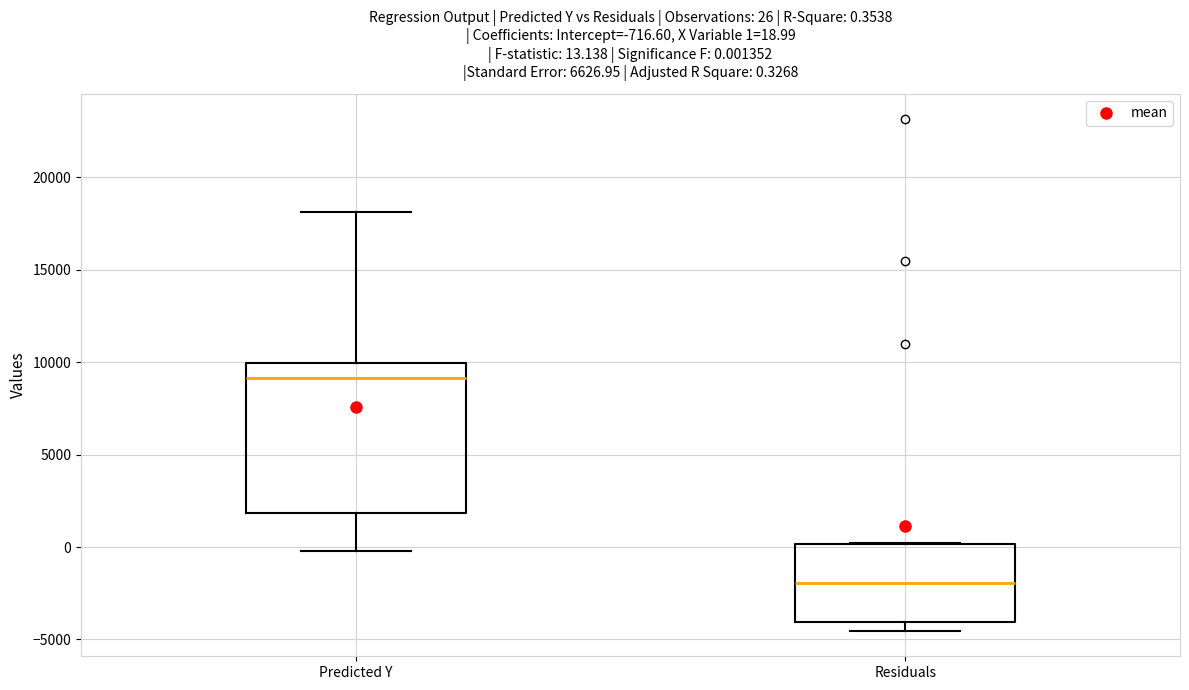

Which box's median line is the highest?

Predicted Y